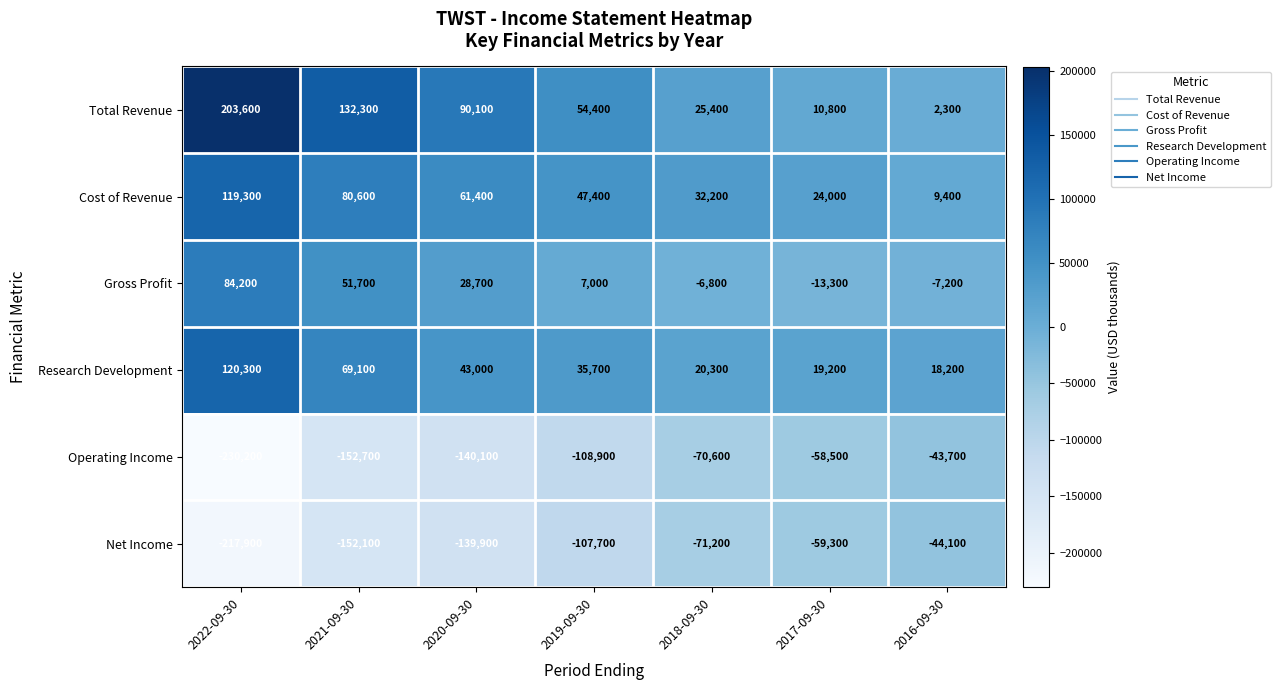

What is the difference between the Net Income values at 2016-09-30 and 2021-09-30?

108000